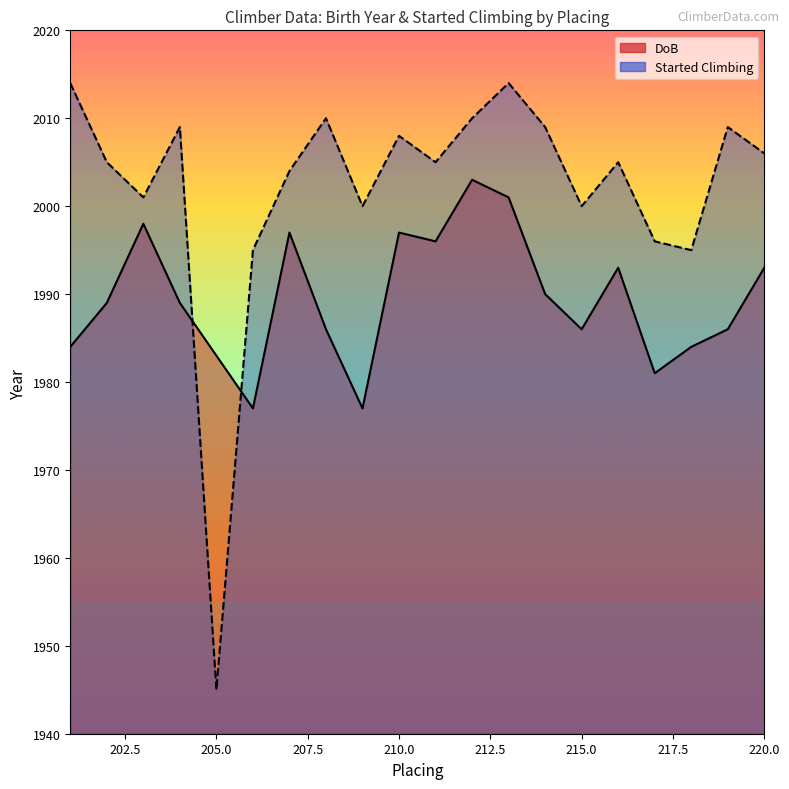

At which category does DoB reach its first local peak?

203